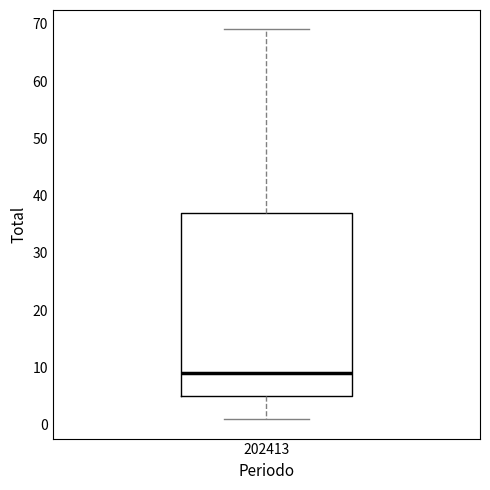

Transcribe this box plot: give where the median line is, the range the box spans, and where the two whiskers end, as read against the y-axis. The values are not printed on the chart, so give them approximately, as read against the axis.

median 9, box 5 to 37, whiskers 1 to 69